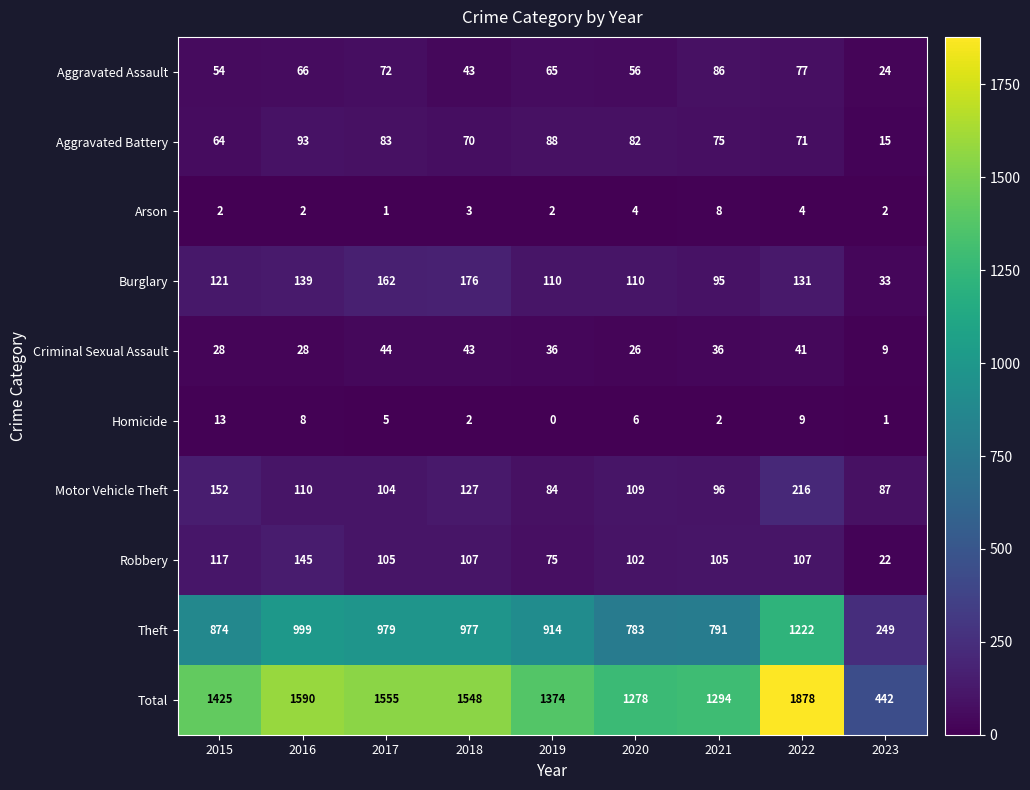

Which series has the largest range (max minus min)?

Total